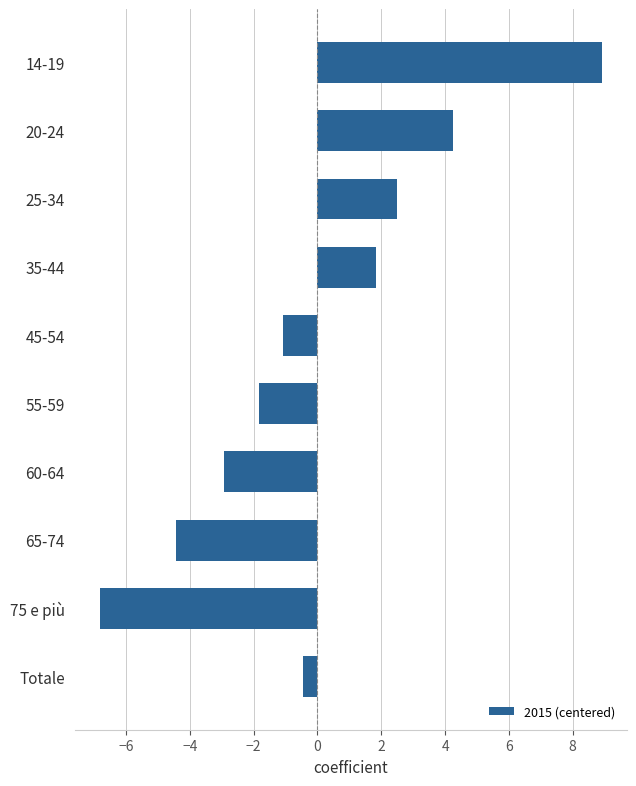

List the labels in order of value, largest first.

14-19, 20-24, 25-34, 35-44, Totale, 45-54, 55-59, 60-64, 65-74, 75 e più